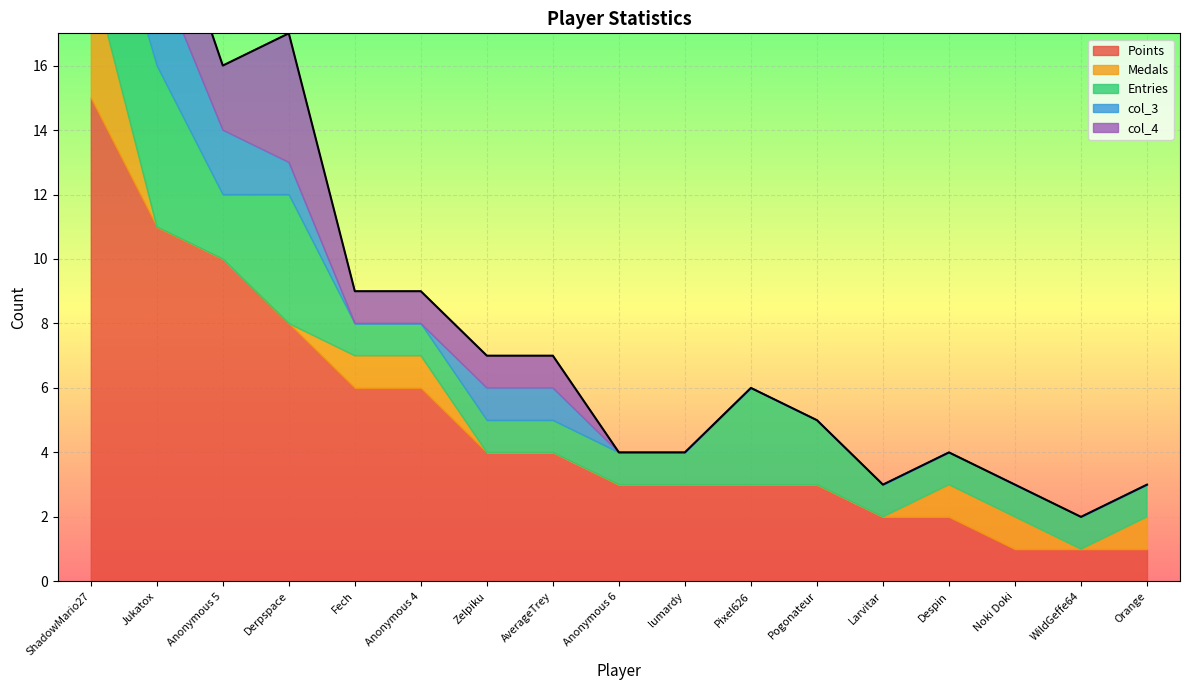

Which series has the largest total across all categories?

Points